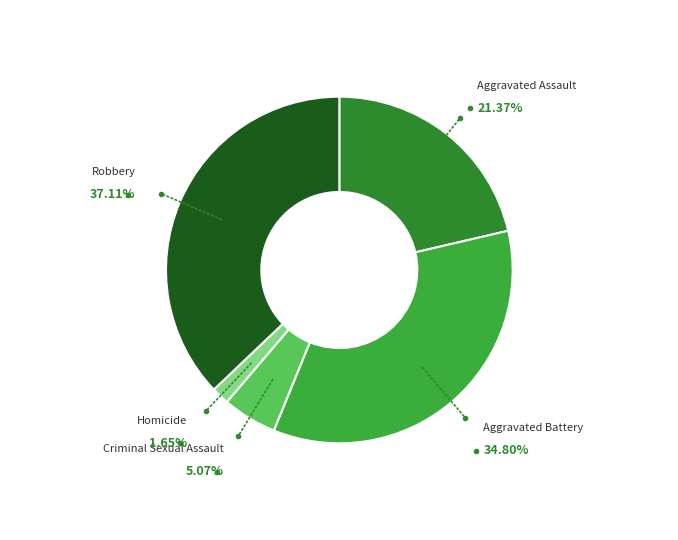

How many slices are in this pie chart?

5